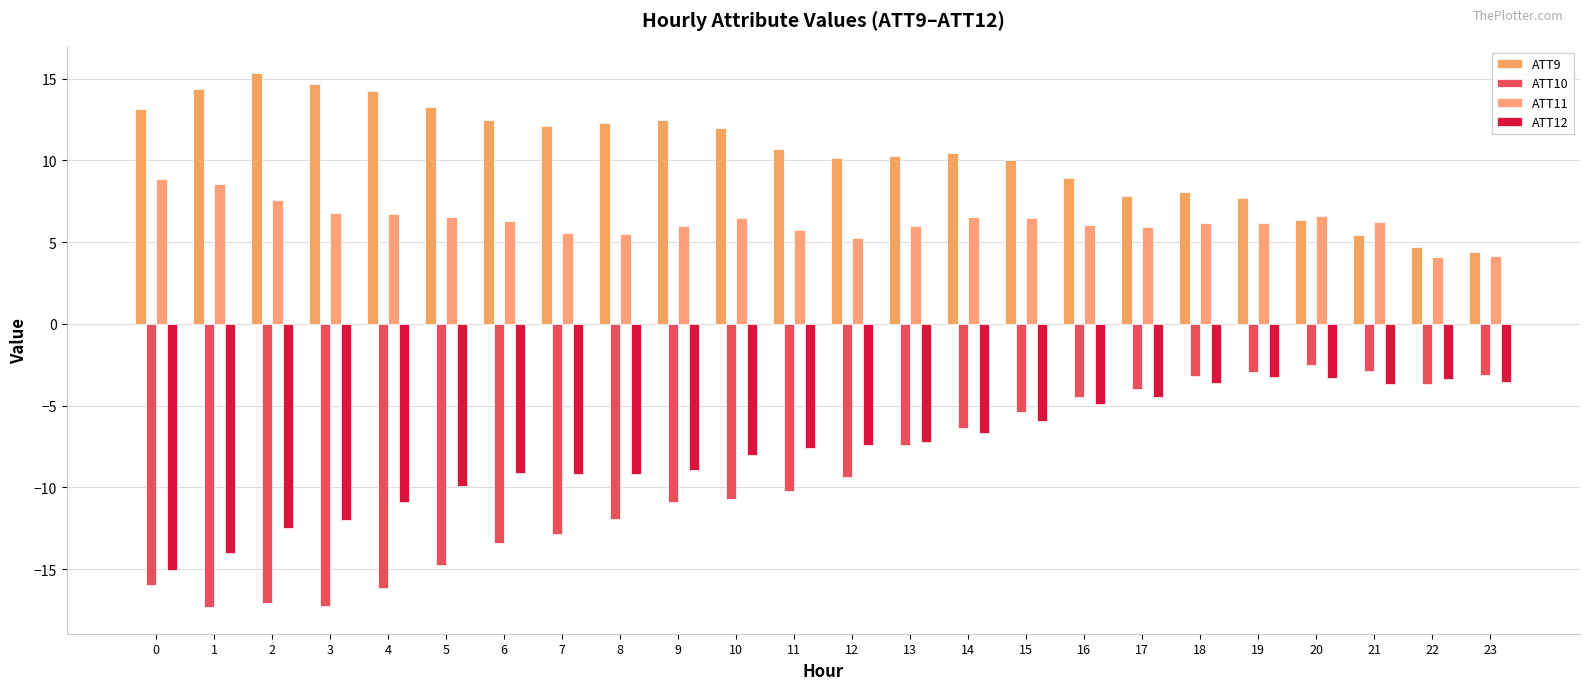

What is the average value of the ATT12 series?

-7.7